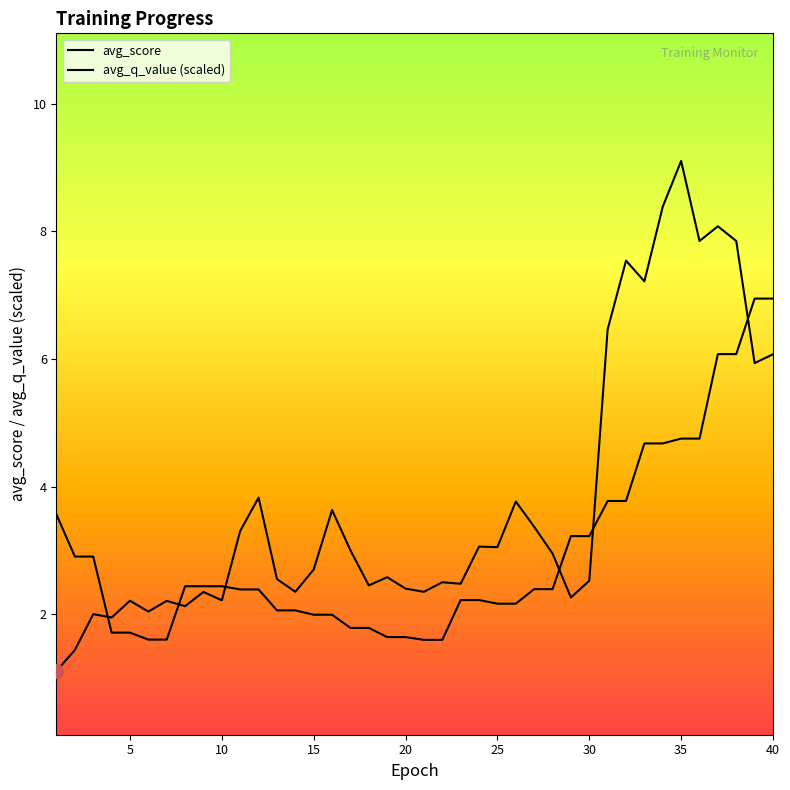

How many series are shown in this chart?

2